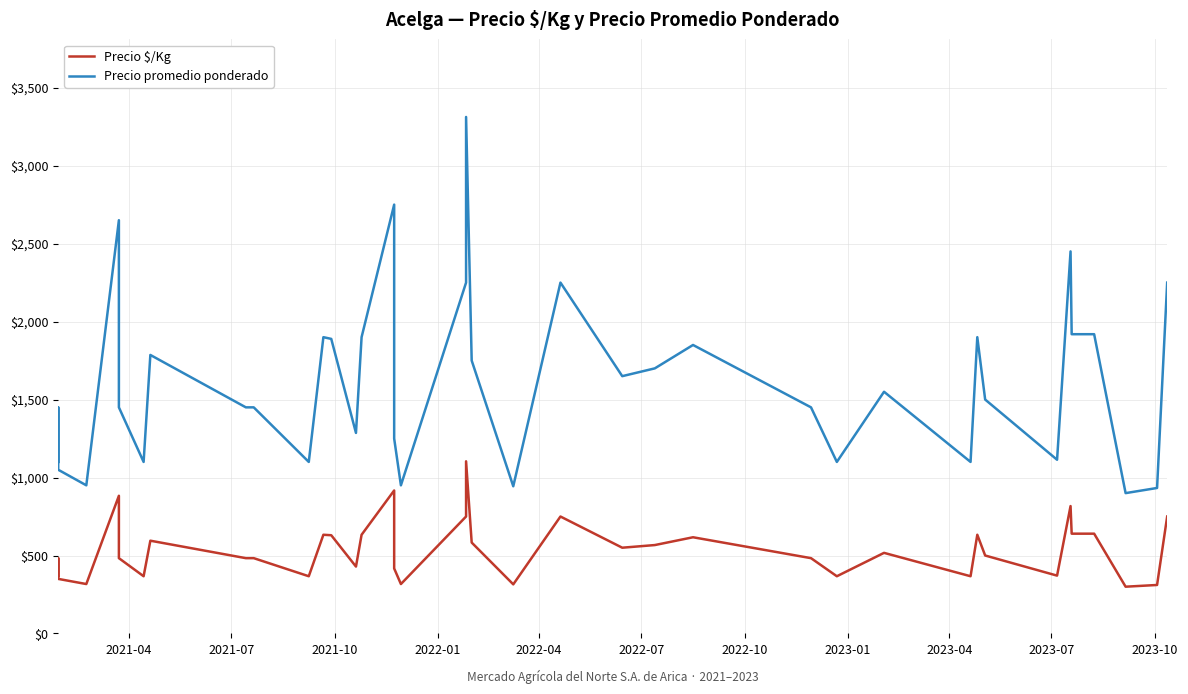

True or false: Precio promedio ponderado and Precio $/Kg intersect in this chart.

False